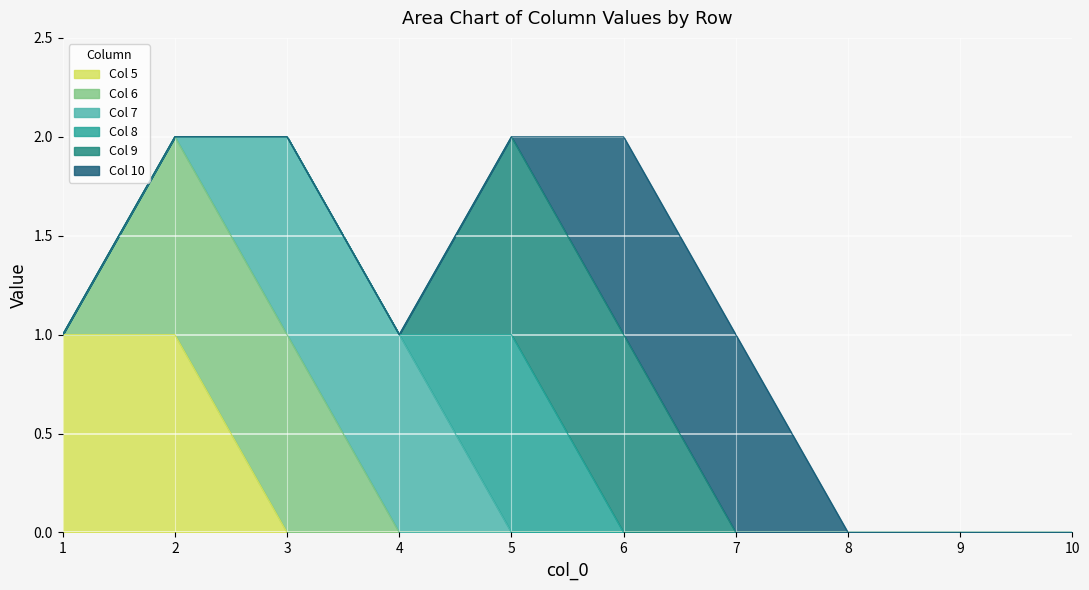

True or false: Col 5 has a value of 0 at 10.

True